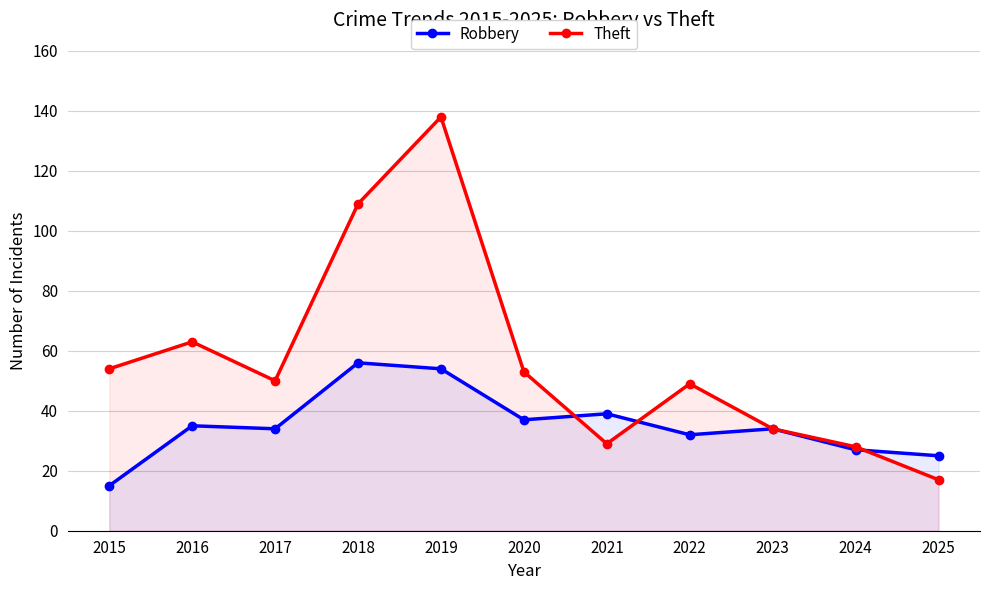

How many data points in Robbery are above 34?

5